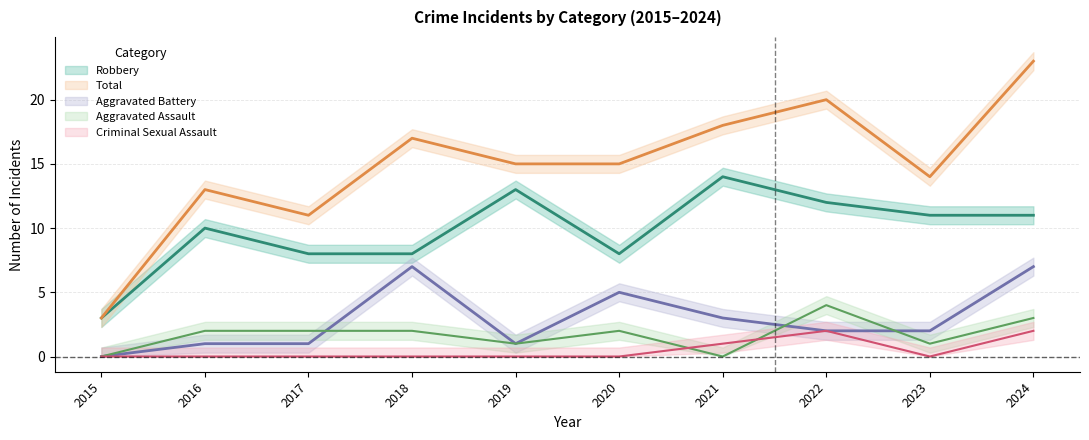

How many series are shown in this chart?

5